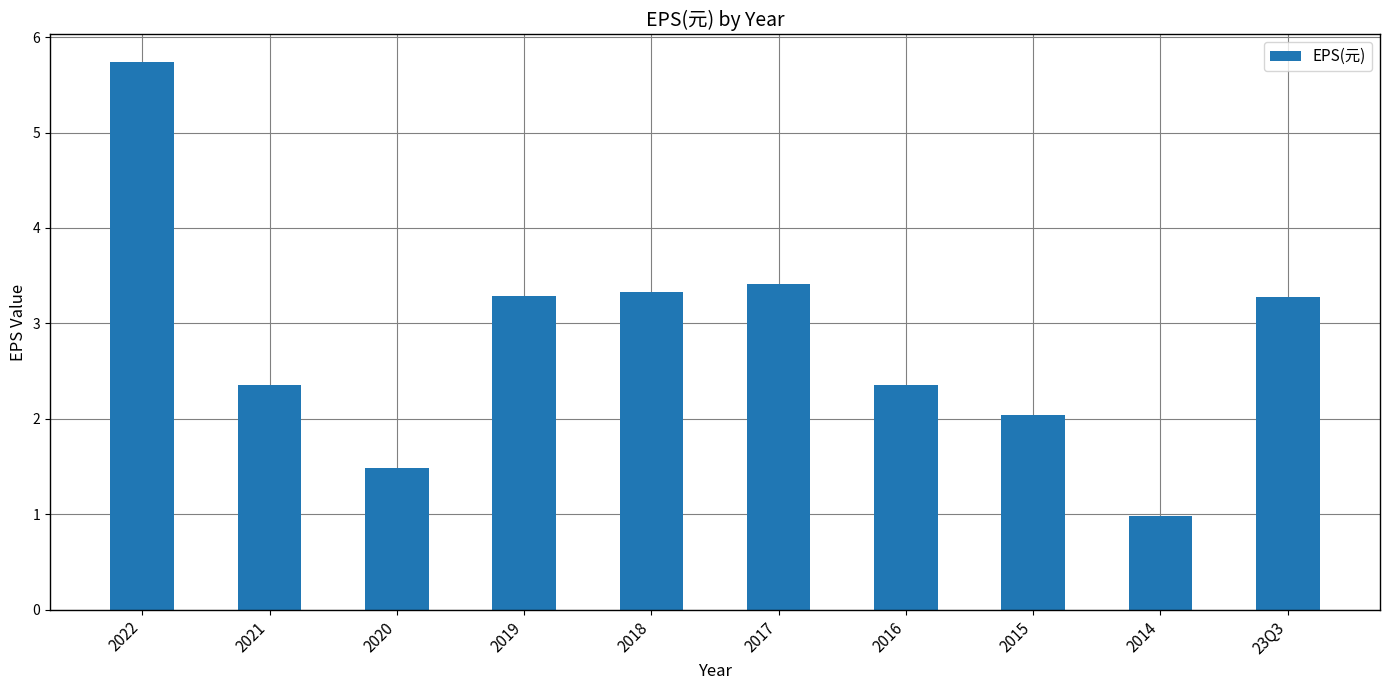

Are the bars grouped side by side (vs. stacked)?

No